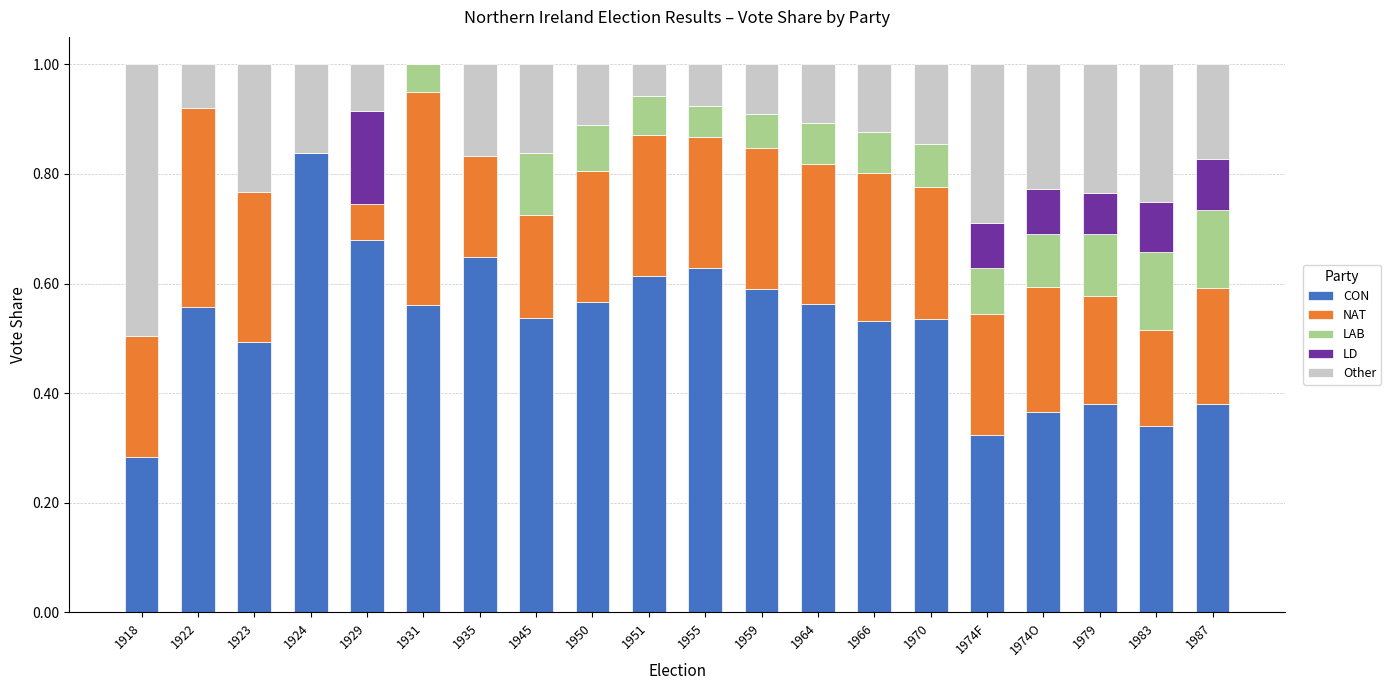

What is the total value across all series at 1983?

1.0